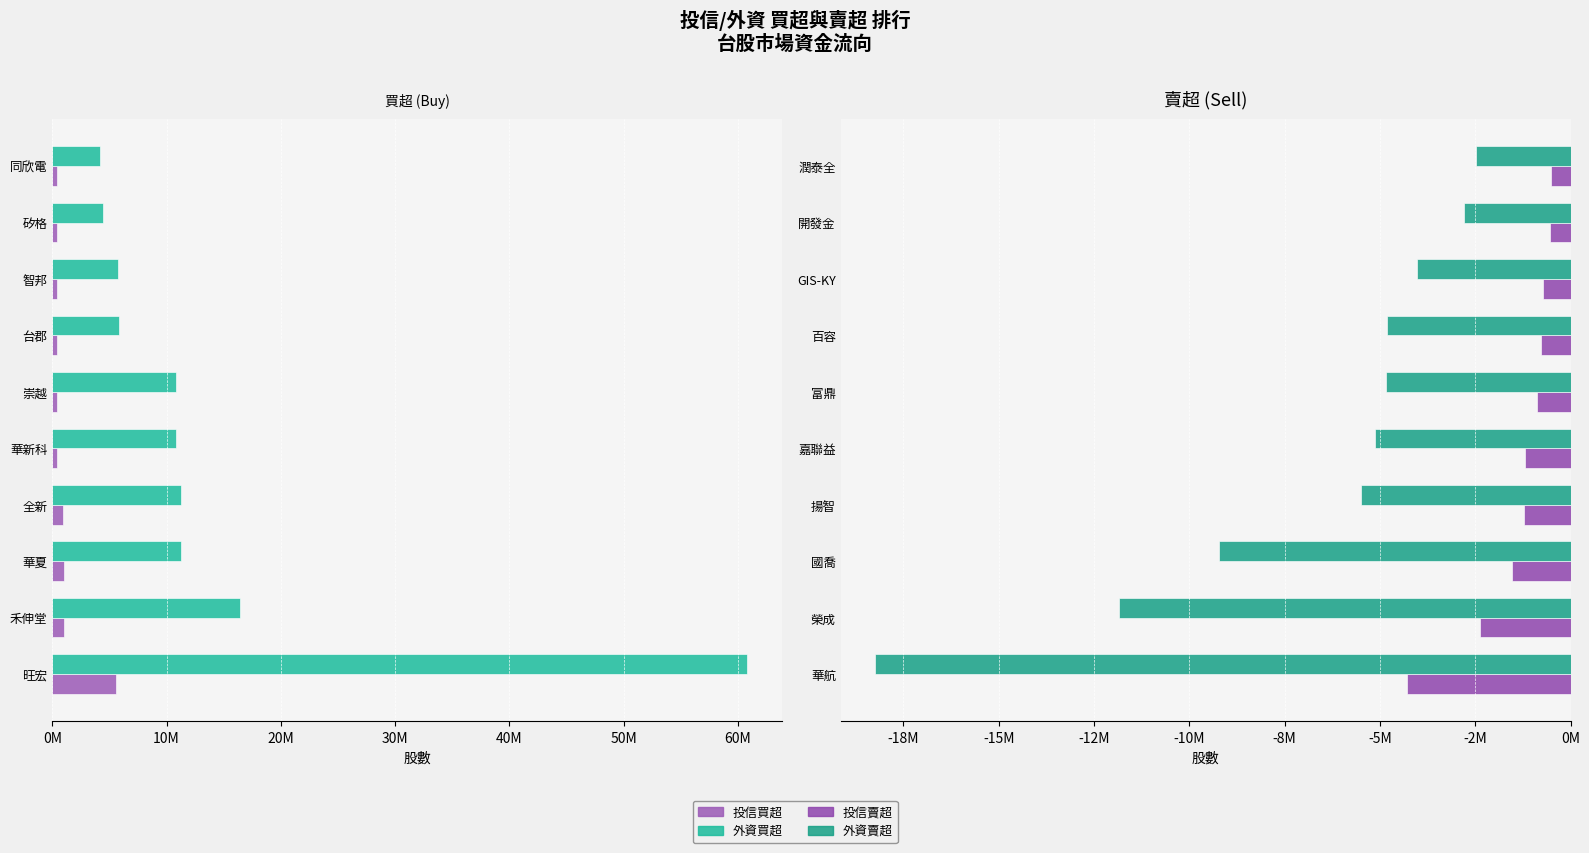

Between 0M and 8, which series saw the biggest shift?

外資買超